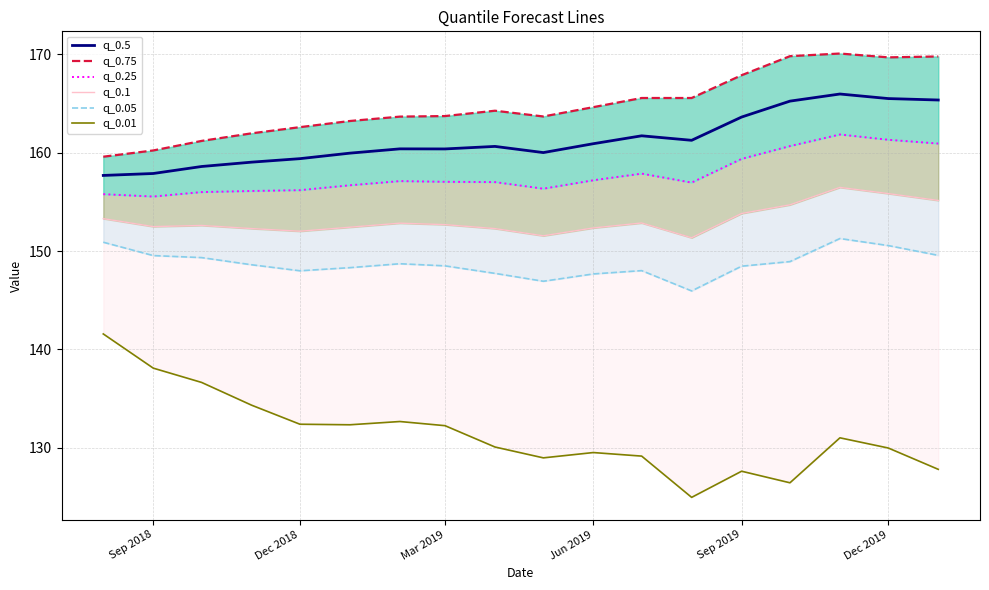

What is the minimum value for q_0.5?

157.7